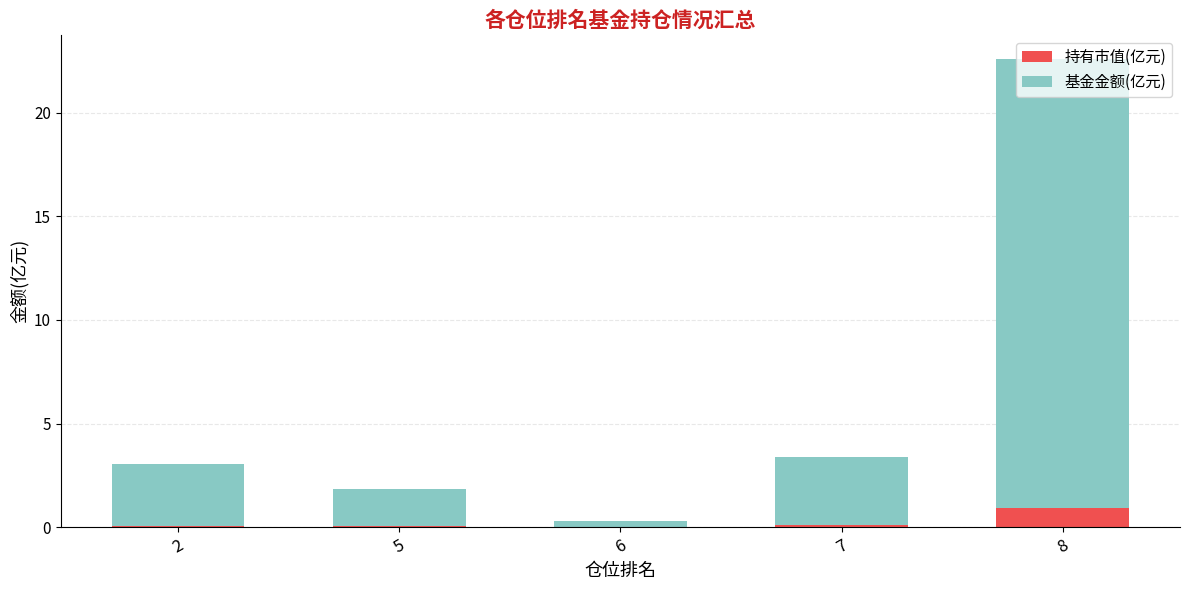

What is the sum of the 持有市值(亿元) values at 8 and 6?

1.0